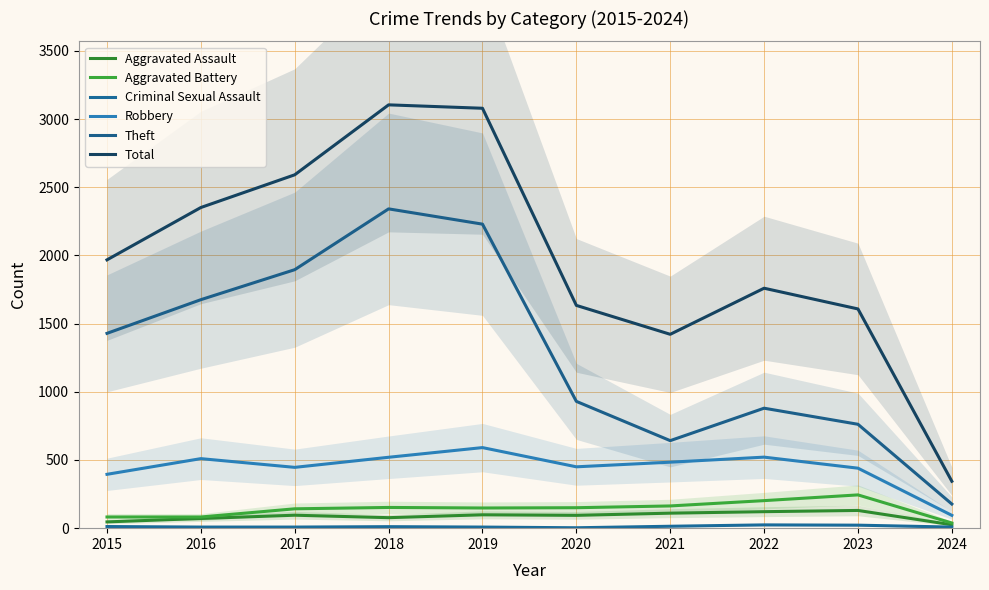

At which label is Robbery closest to 342?

2015